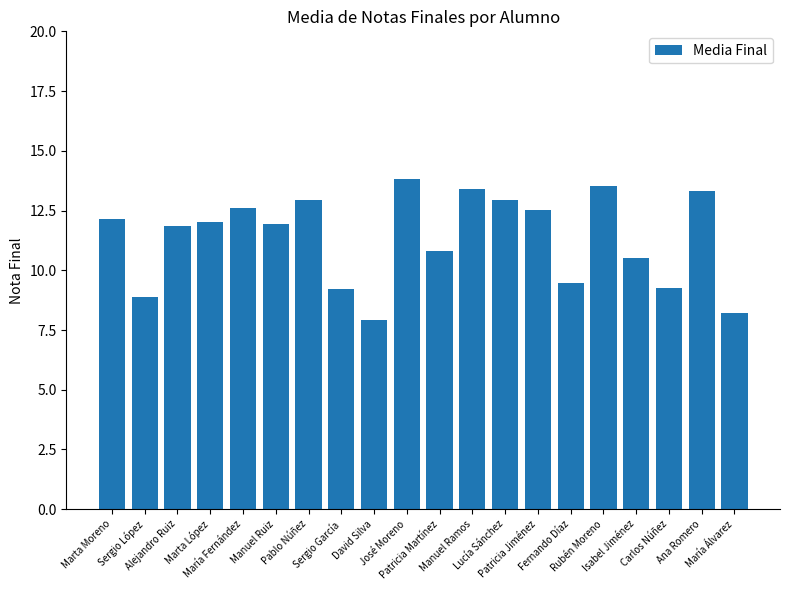

How many data points does each series have?

20